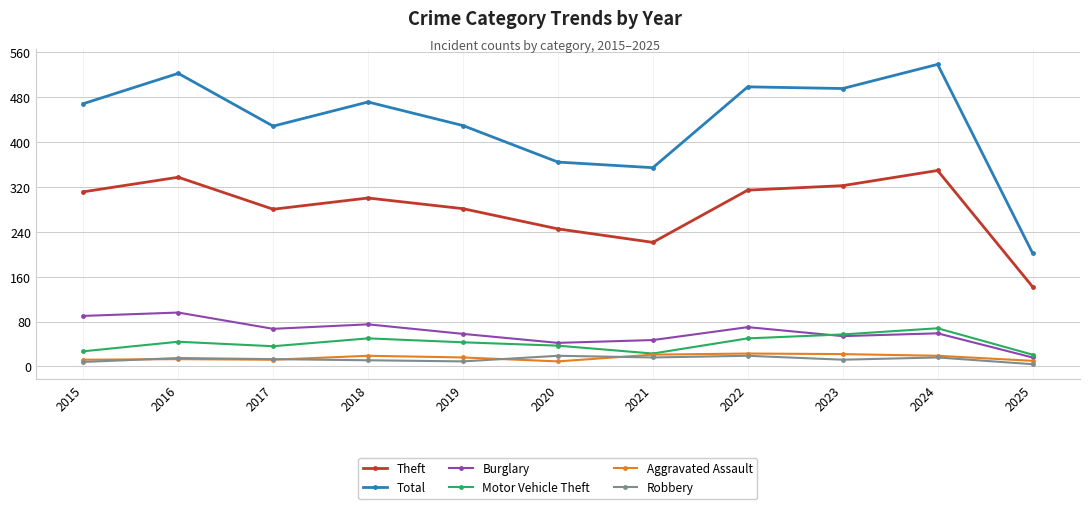

What value does the Burglary series have at 2021, to the nearest 10?

50